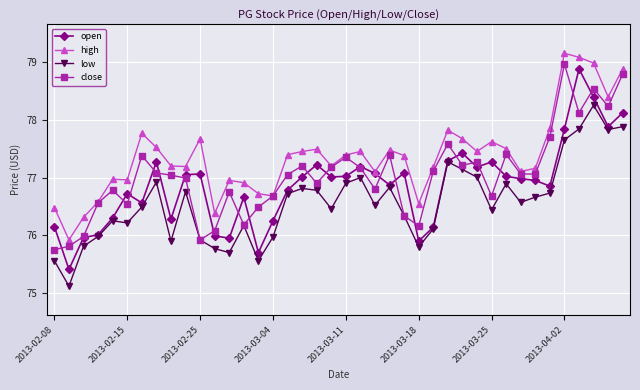

What is the value of the close point at the 33rd from the left?

77.1